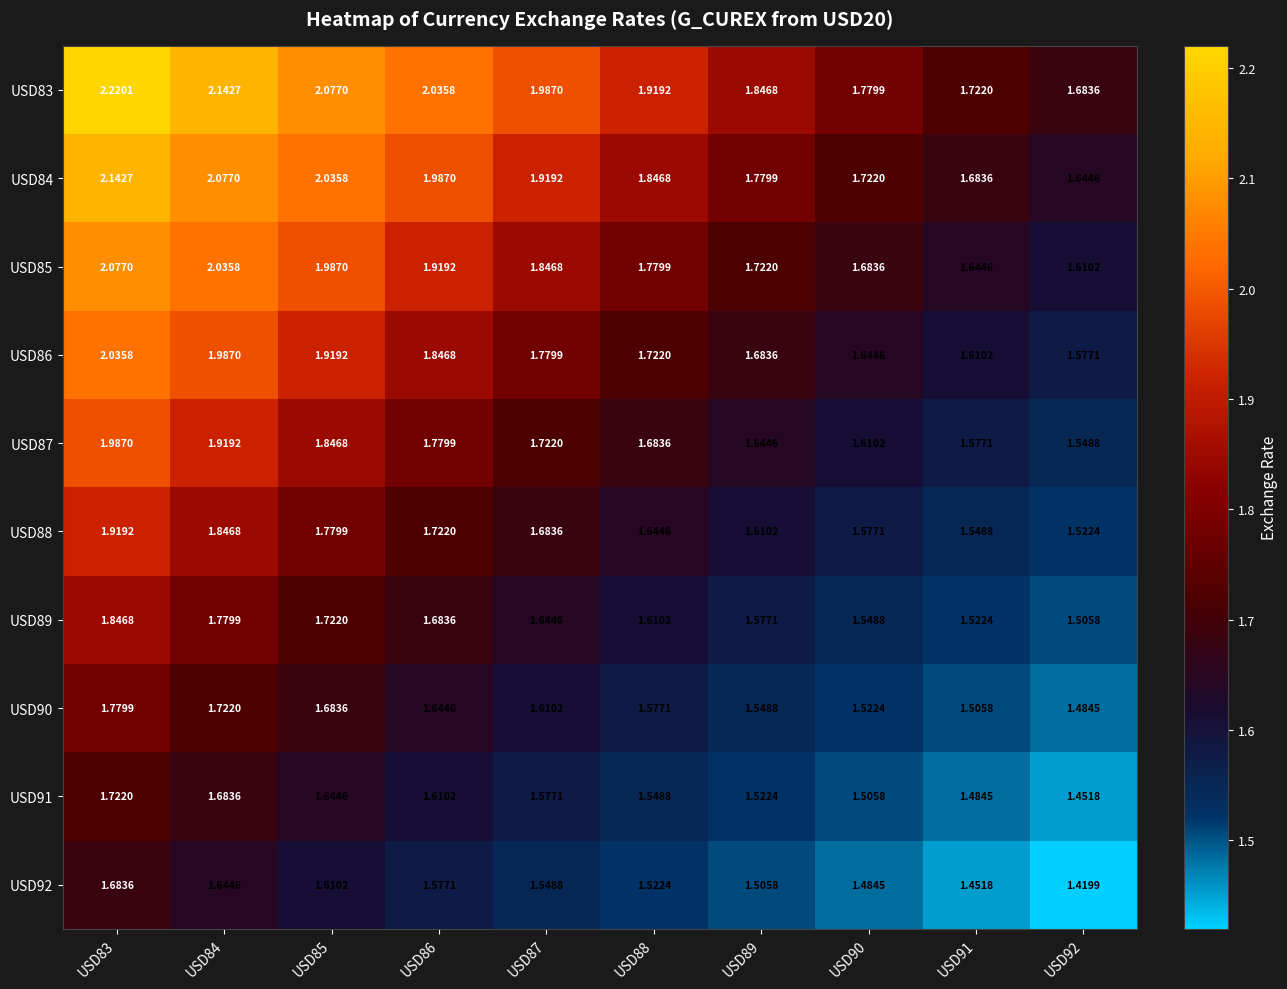

Is the value of USD92 at USD91 greater than the value of USD89 at USD85?

No